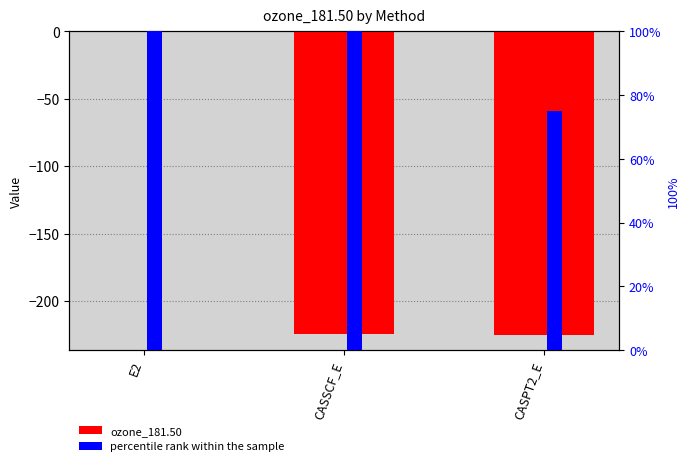

Which series has the largest total across all categories?

percentile rank within the sample